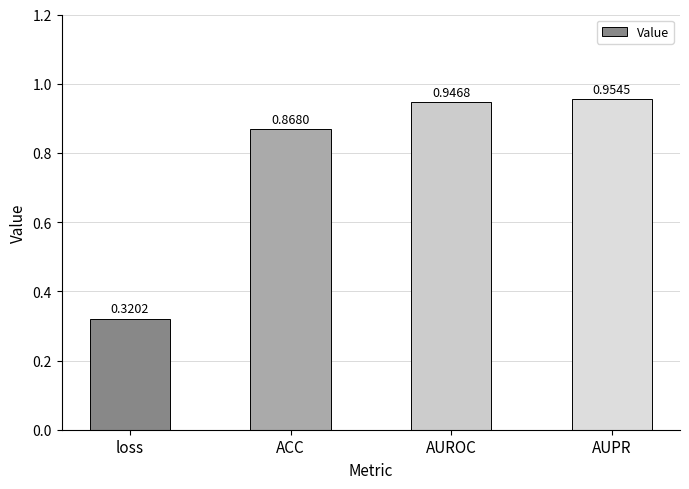

What is the label of the 1st bar from the right?

AUPR